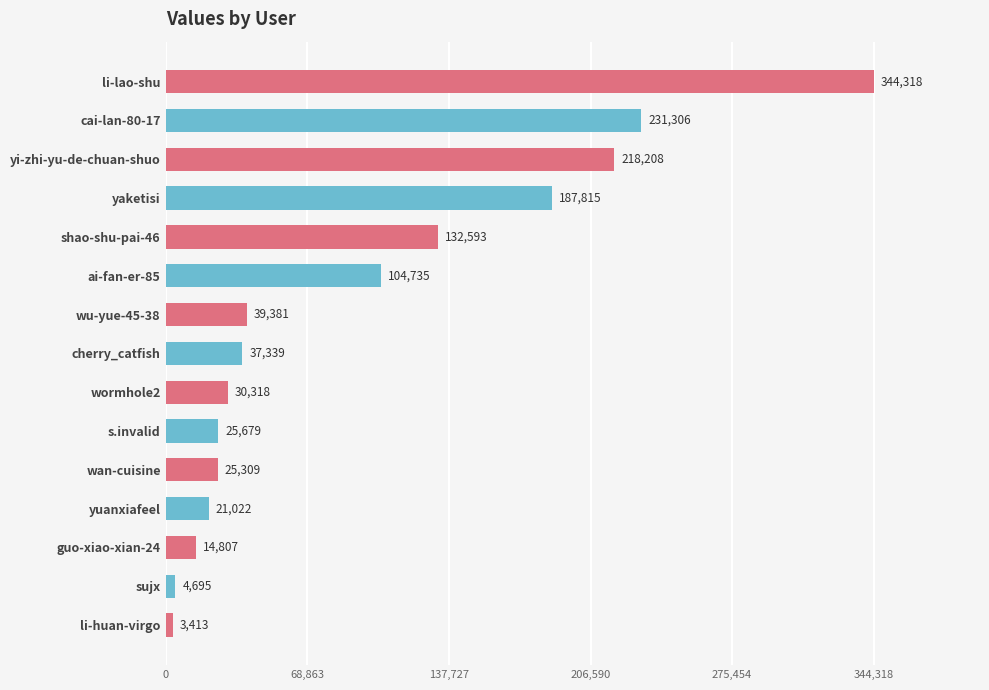

Which category has the lowest value across all series?

li-huan-virgo